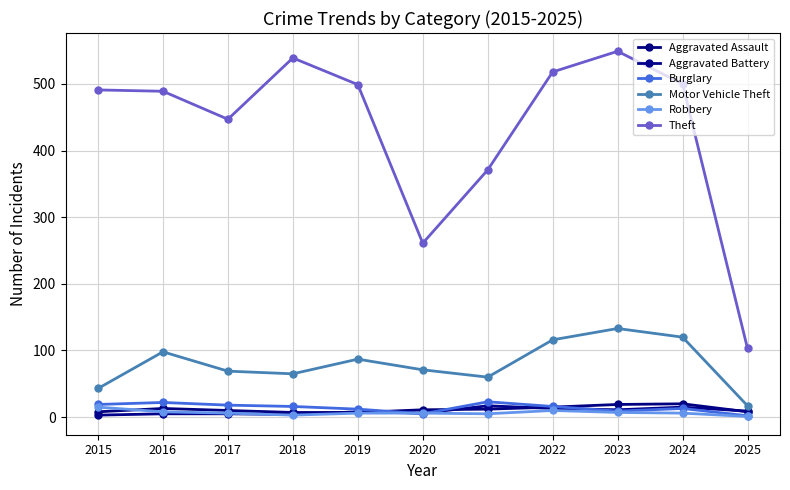

List the labels in order of Motor Vehicle Theft value, largest first.

2023, 2024, 2022, 2016, 2019, 2020, 2017, 2018, 2021, 2015, 2025